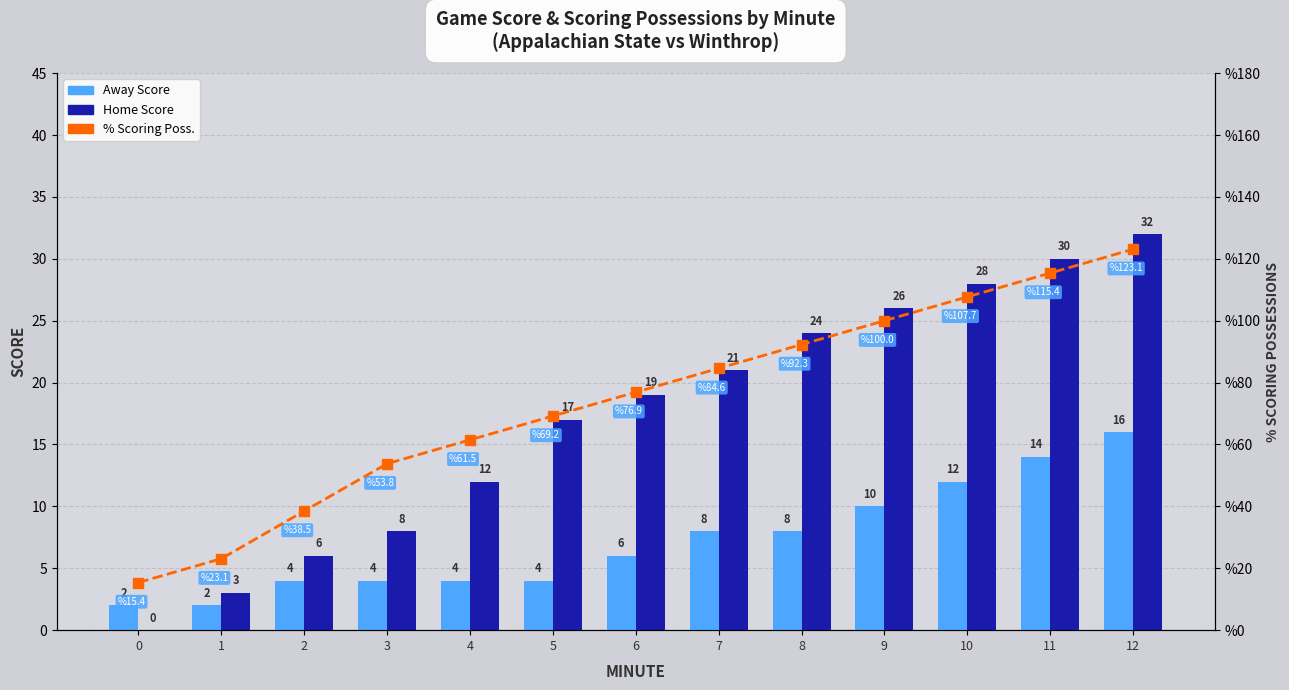

Is it true that Home Score equals 6.0 at 2?

True